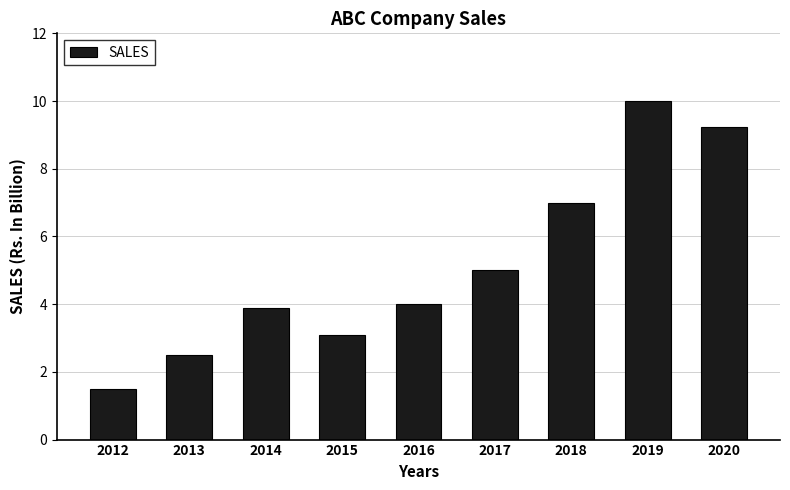

The value at 2015 is 3.1. True or false?

True